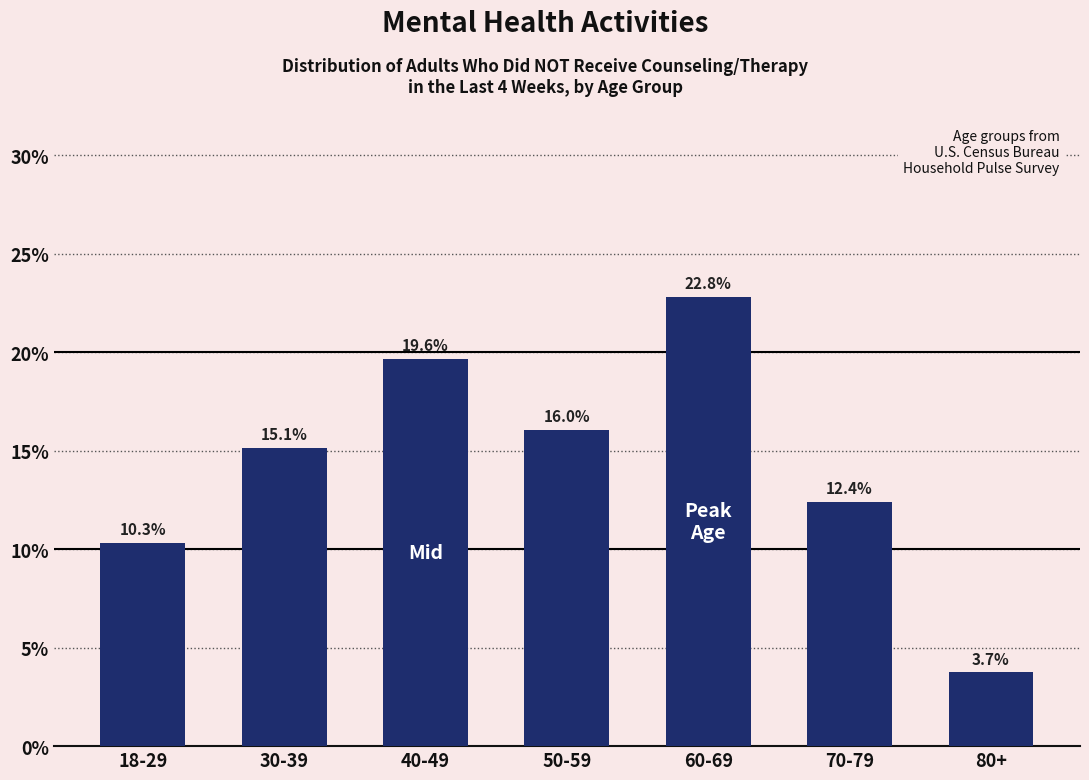

Reading right to left, extract all data points from this chart.

3.7	12.4	22.8	16.0	19.6	15.1	10.3